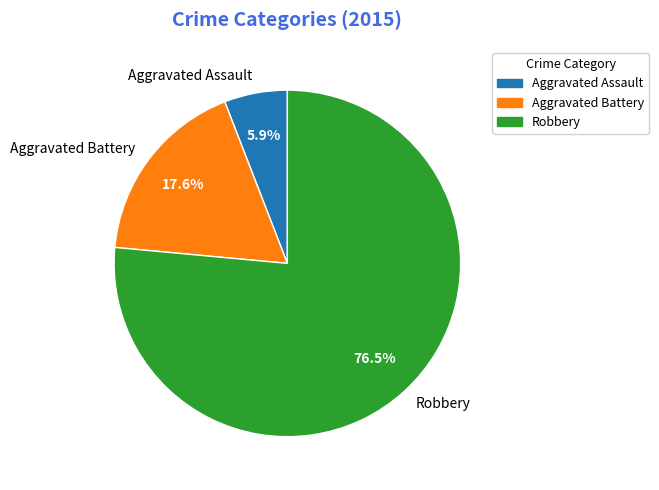

Between Aggravated Battery and Robbery, which is larger?

Robbery